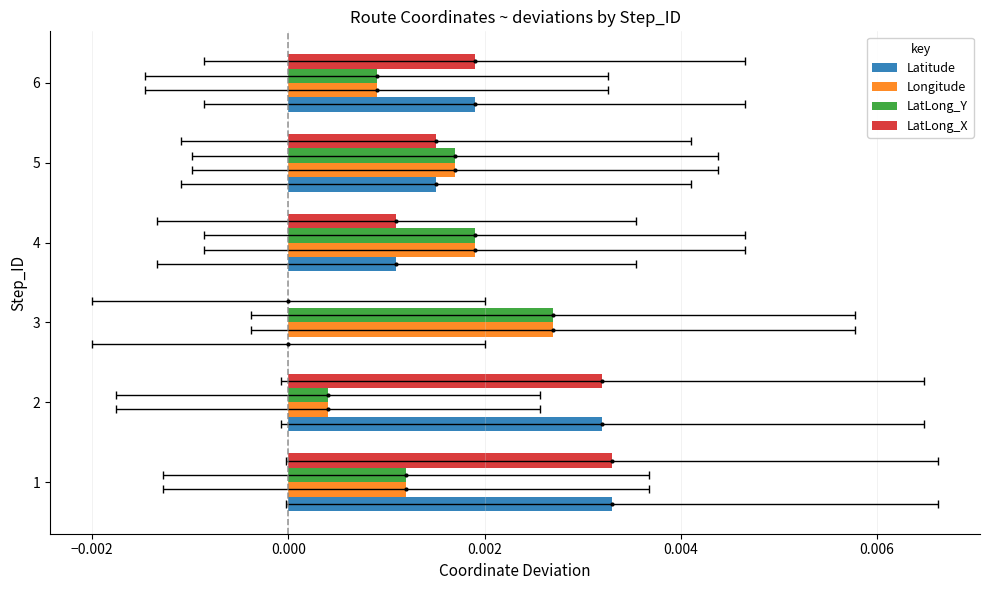

The LatLong_Y series shows 0.0 at 5. True or false?

False